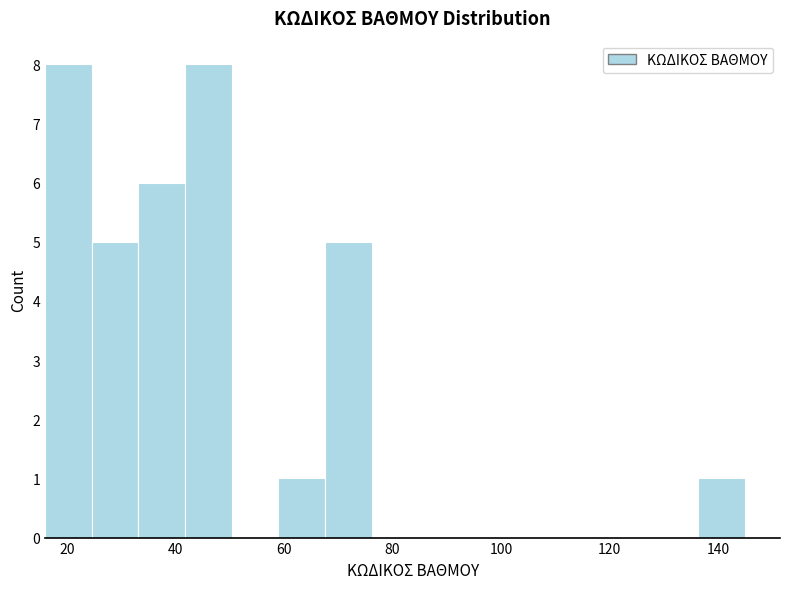

Reading left to right, transcribe this chart: for each bar, give the range it covers on the x-axis and its height. Neither the bar edges nor the heights are printed on the chart, so give them approximately, as read against the axes.

16.0 to 24.6: 8
24.6 to 33.2: 5
33.2 to 41.8: 6
41.8 to 50.4: 8
50.4 to 59.0: 0
59.0 to 67.6: 1
67.6 to 76.2: 5
76.2 to 84.8: 0
84.8 to 93.4: 0
93.4 to 102.0: 0
102.0 to 110.6: 0
110.6 to 119.2: 0
119.2 to 127.8: 0
127.8 to 136.4: 0
136.4 to 145.0: 1